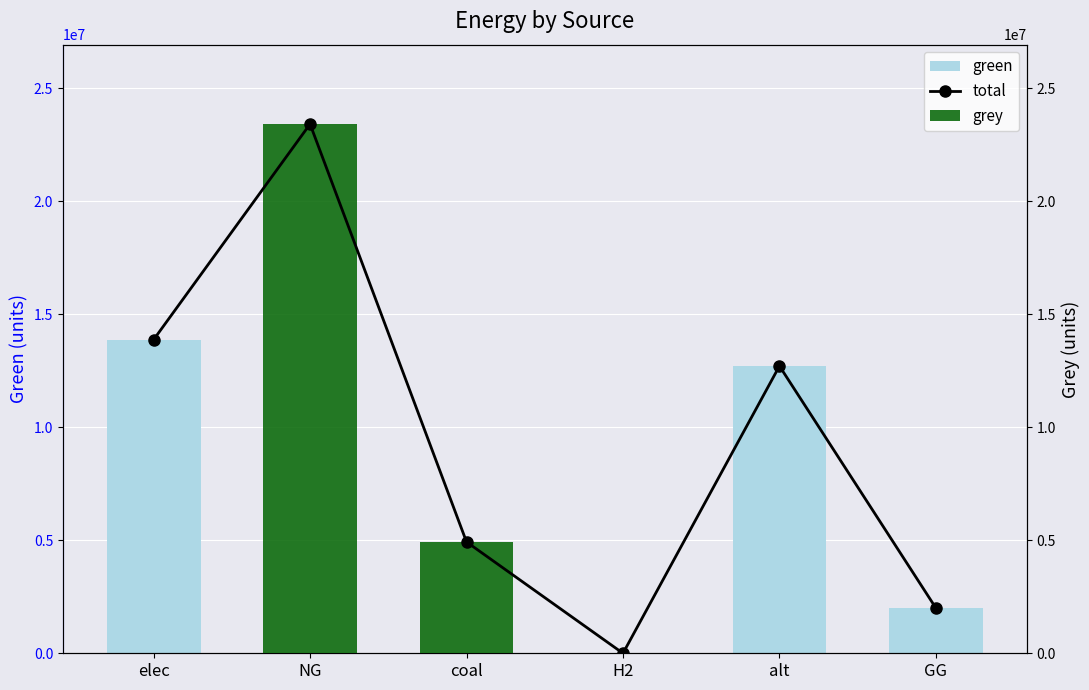

The value of grey at GG is -14017318.7. True or false?

False